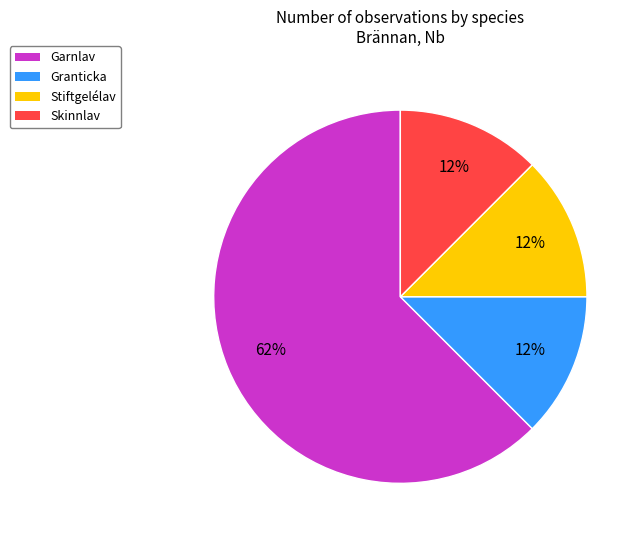

The Granticka slice represents 26% of the pie. True or false?

False